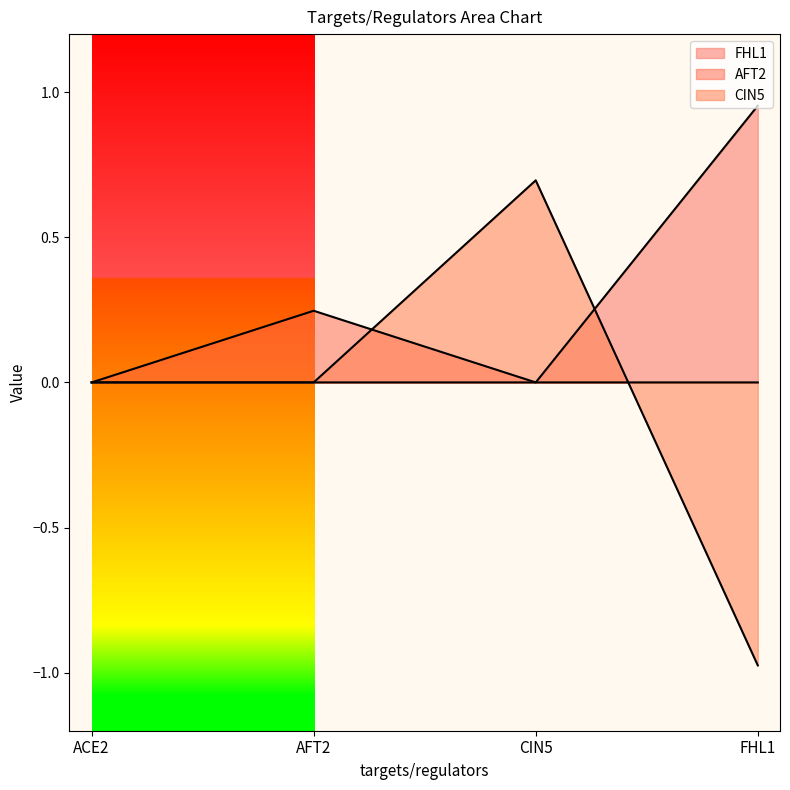

What is the label of the 3rd point from the left?

CIN5